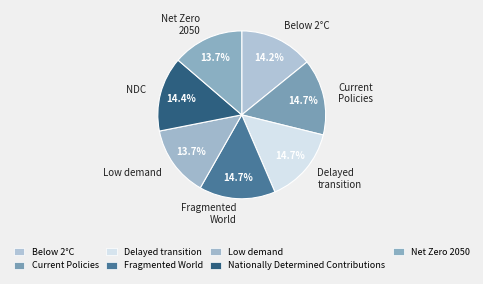

True or false: Nationally Determined Contributions accounts for 5% of the total.

False